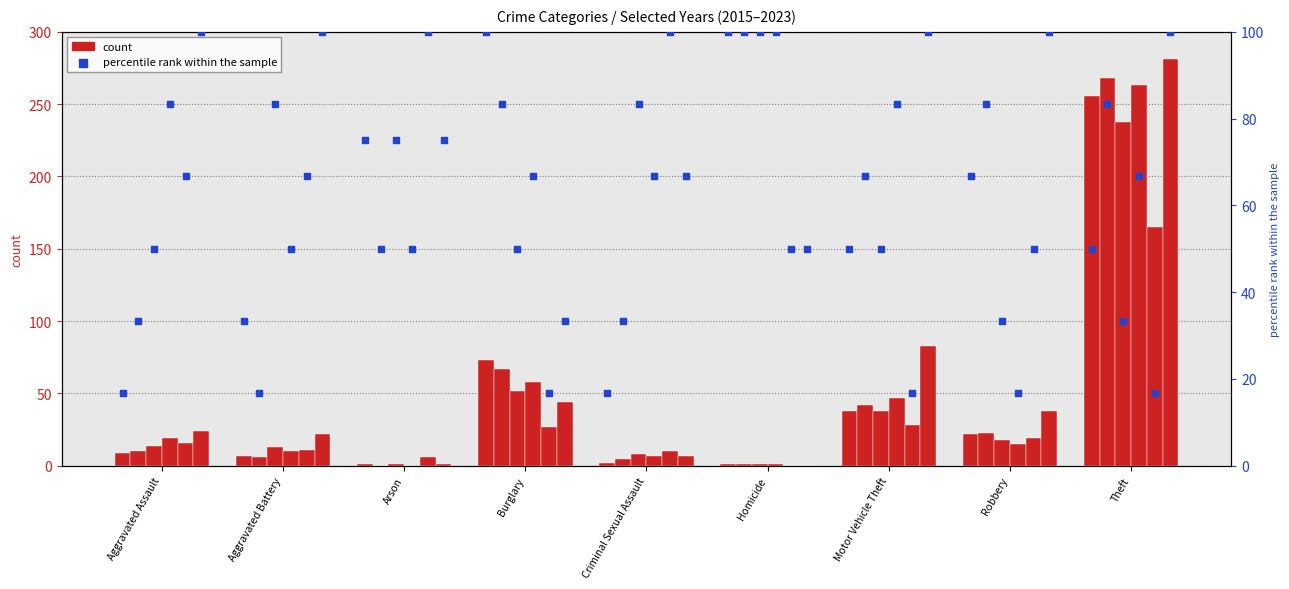

Is the value of 2021 at Burglary greater than the value of 2023 at Robbery?

No